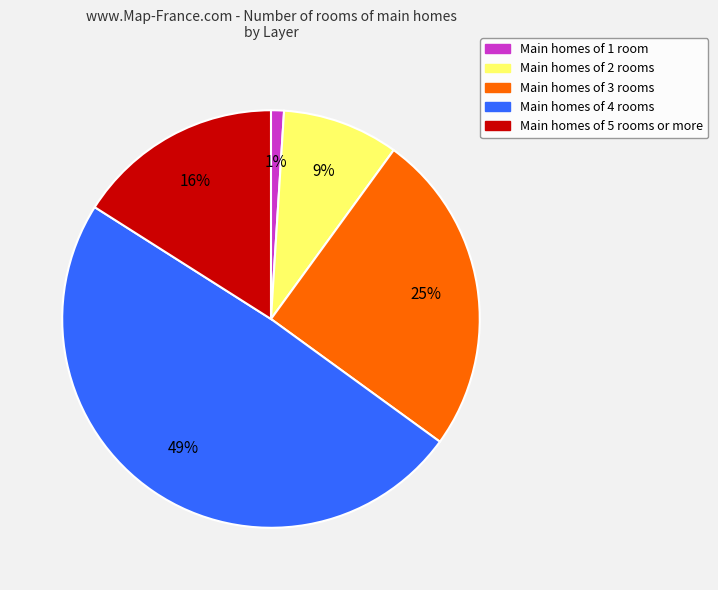

True or false: Main homes of 2 rooms accounts for 1% of the total.

False